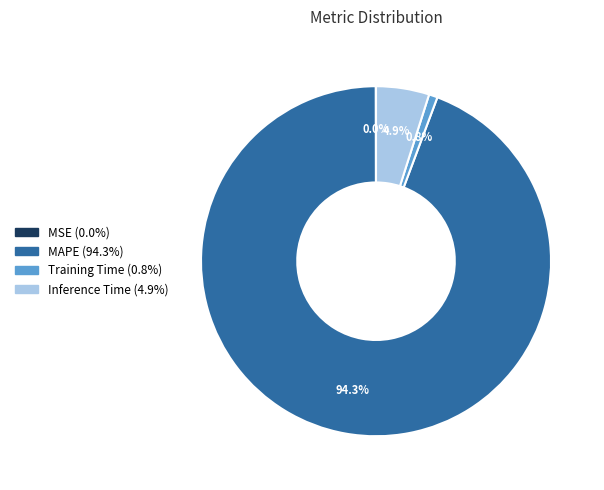

What percentage is NOT represented by MAPE?

5.7%